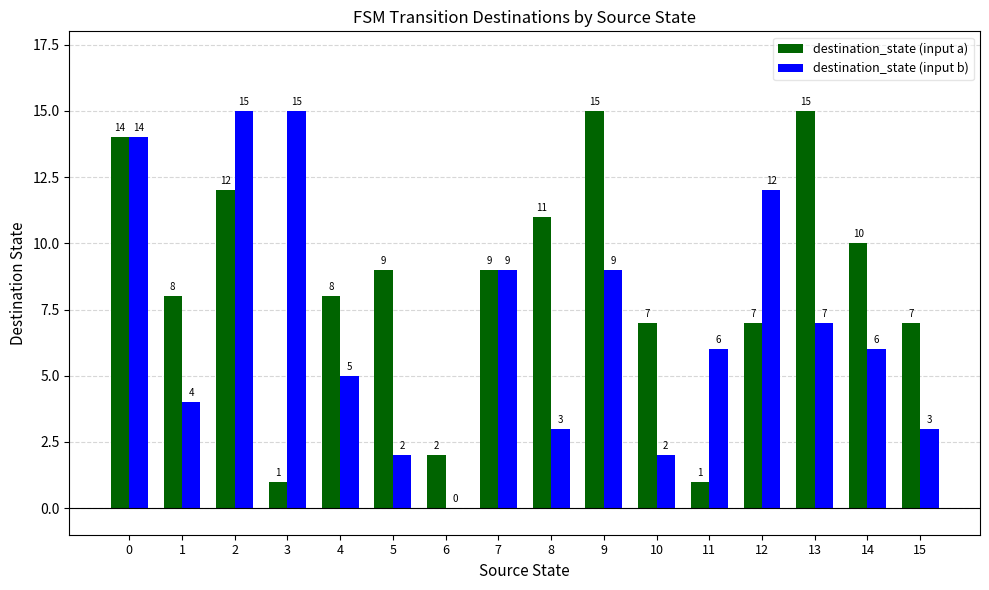

How many series are shown in this chart?

2